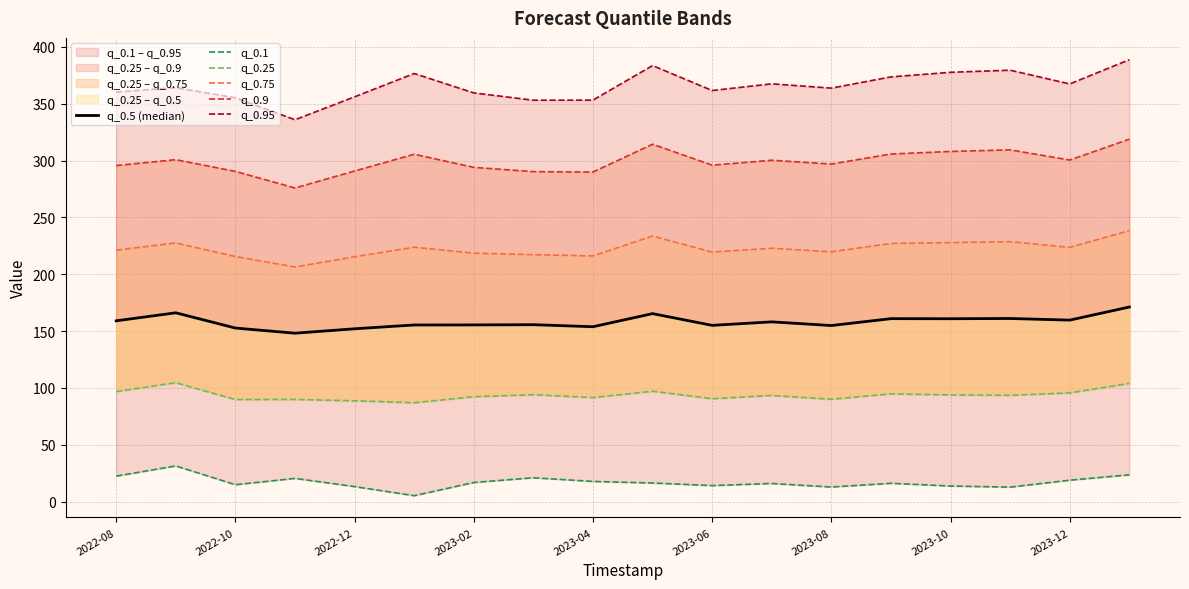

At which category does the chart reach its peak across all series?

17